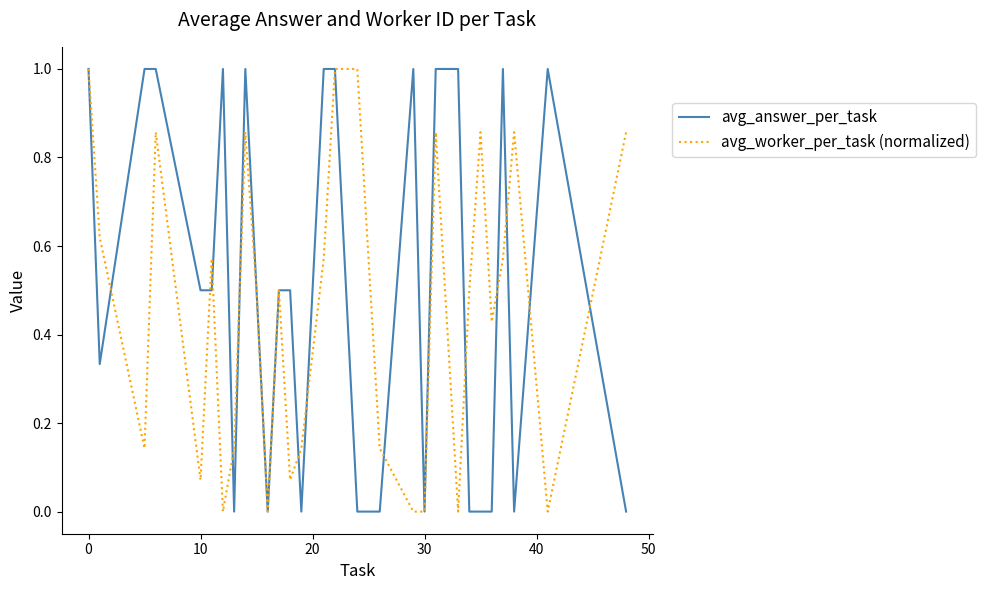

True or false: avg_worker_per_task (normalized) has a value of 1.0 at 0.

True